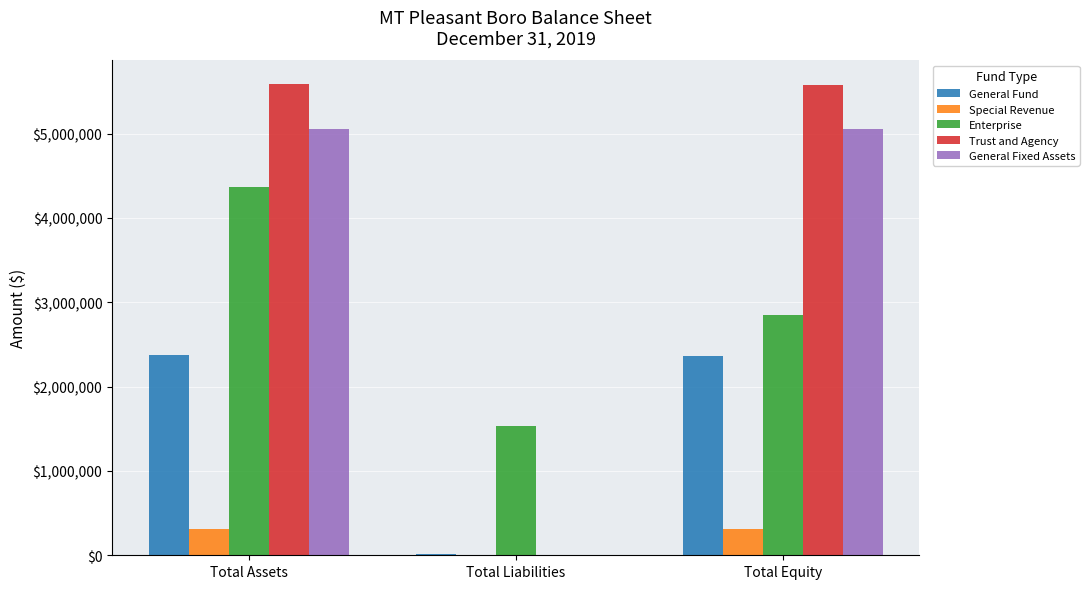

At which label does Enterprise reach its peak?

Total Assets